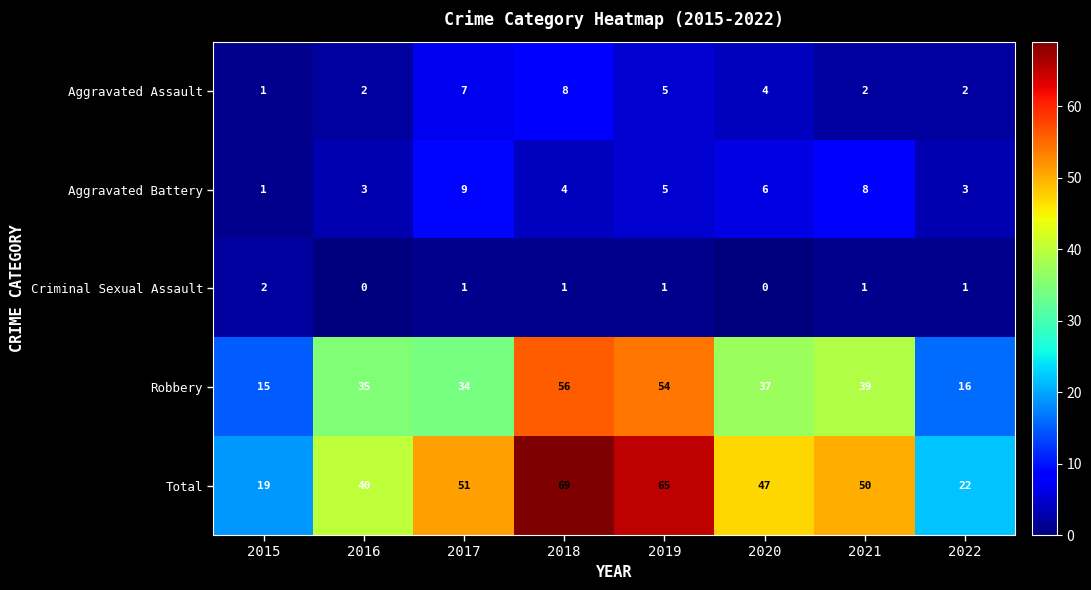

At which label does Criminal Sexual Assault reach its peak?

2015